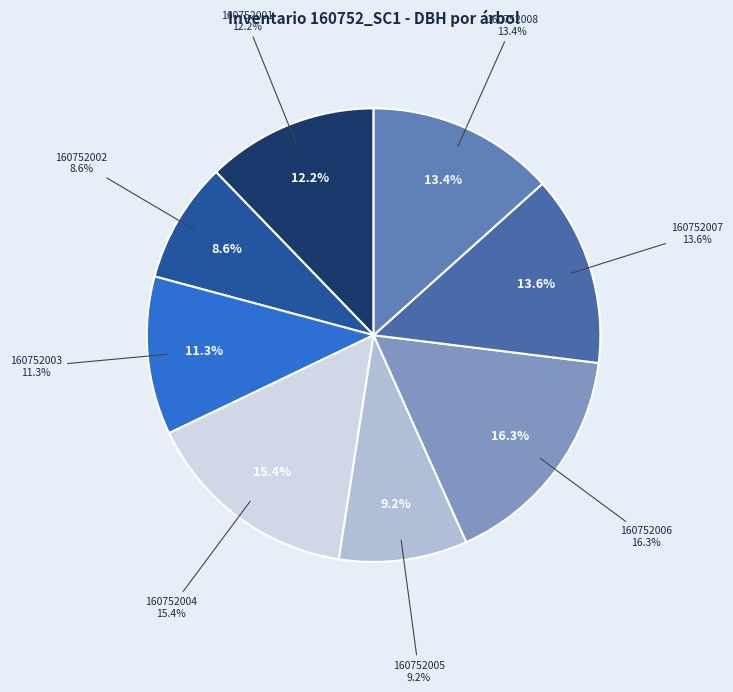

Do 160752003 and 160752004 together represent more than half of the pie?

No